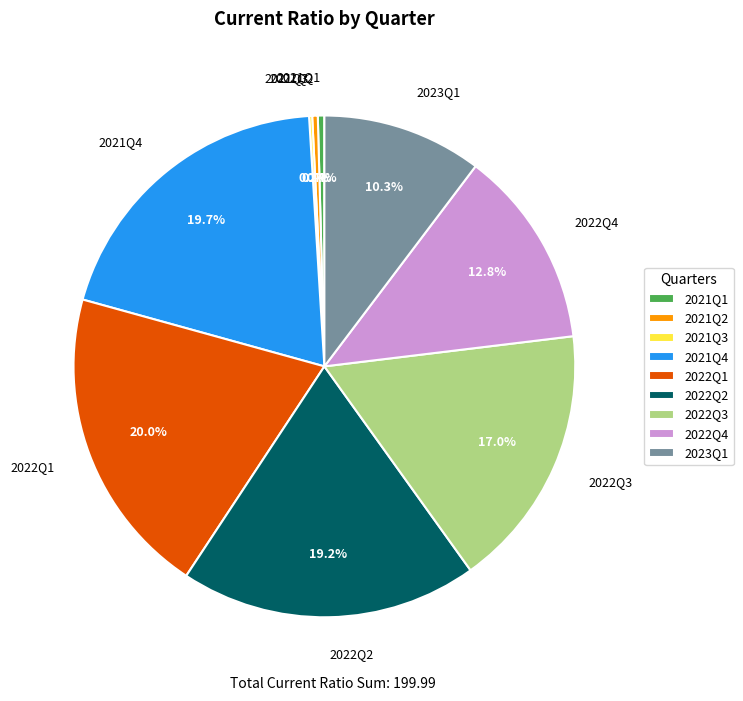

Is there a majority slice in this chart?

No